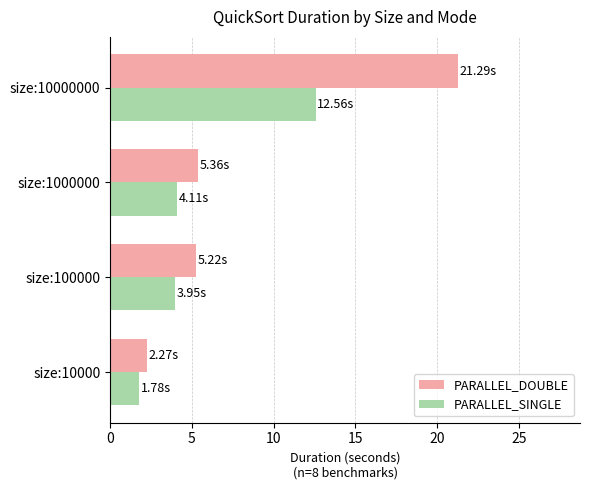

Which series changed the most between size:10000 and size:10000000?

PARALLEL_DOUBLE